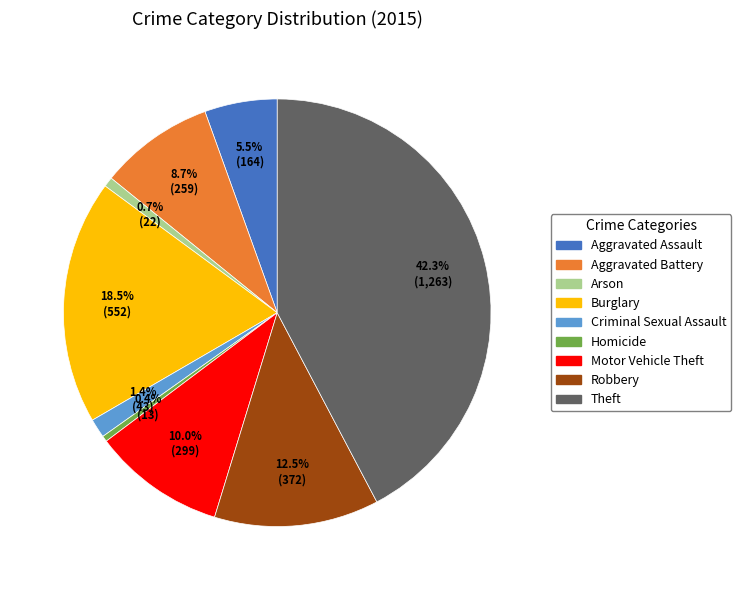

Is there any slice that represents more than half of the pie?

No